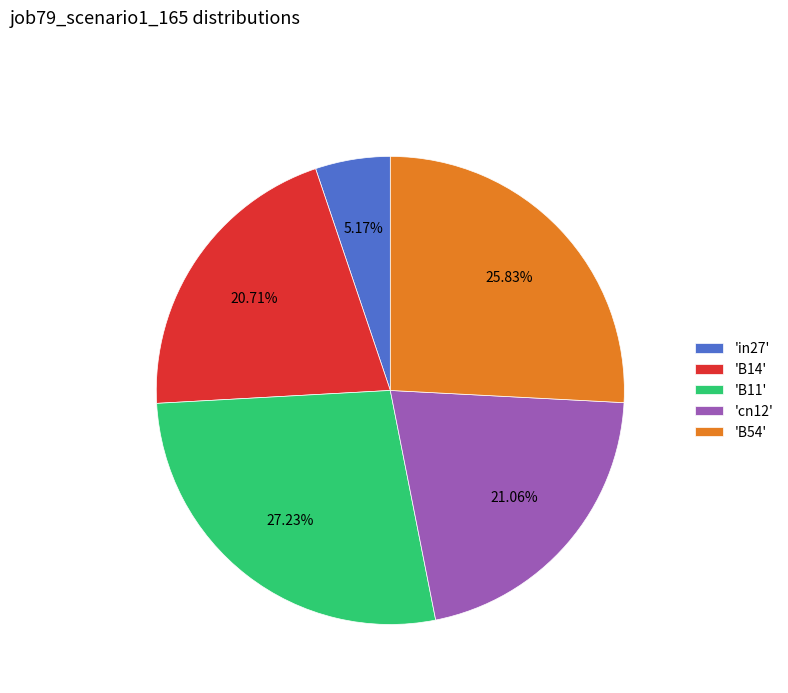

Does 'B11' account for over 50% of the chart?

No